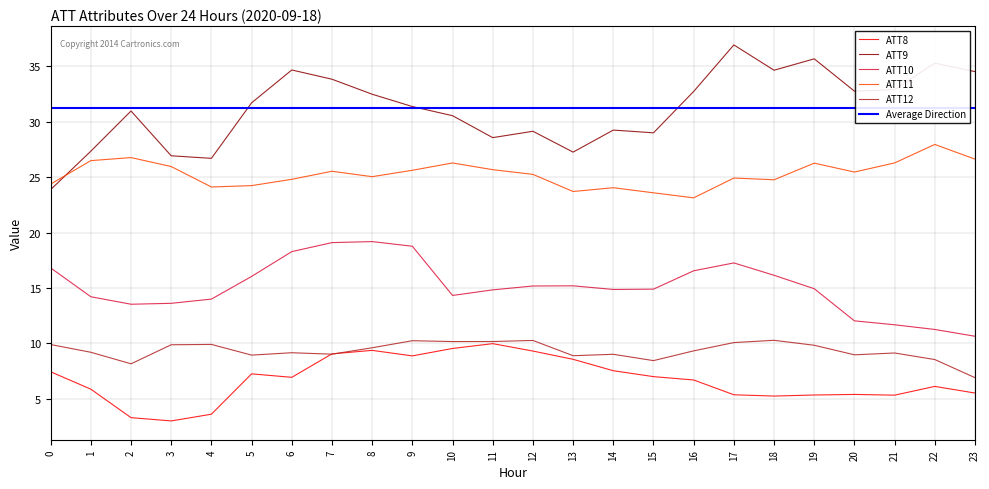

What is the minimum value shown in the chart?

3.0